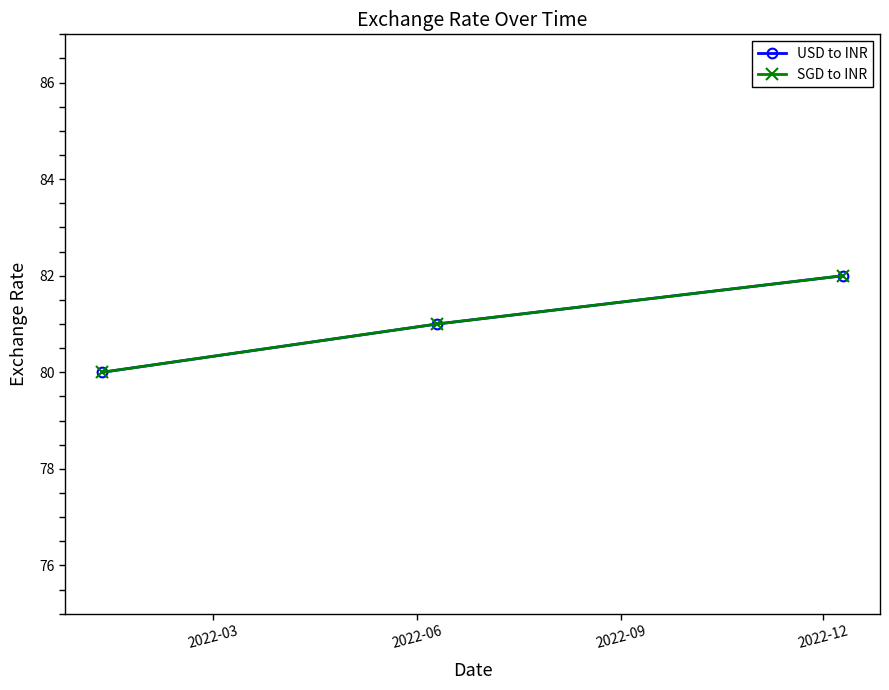

Is this an area chart (filled region under the line)?

No